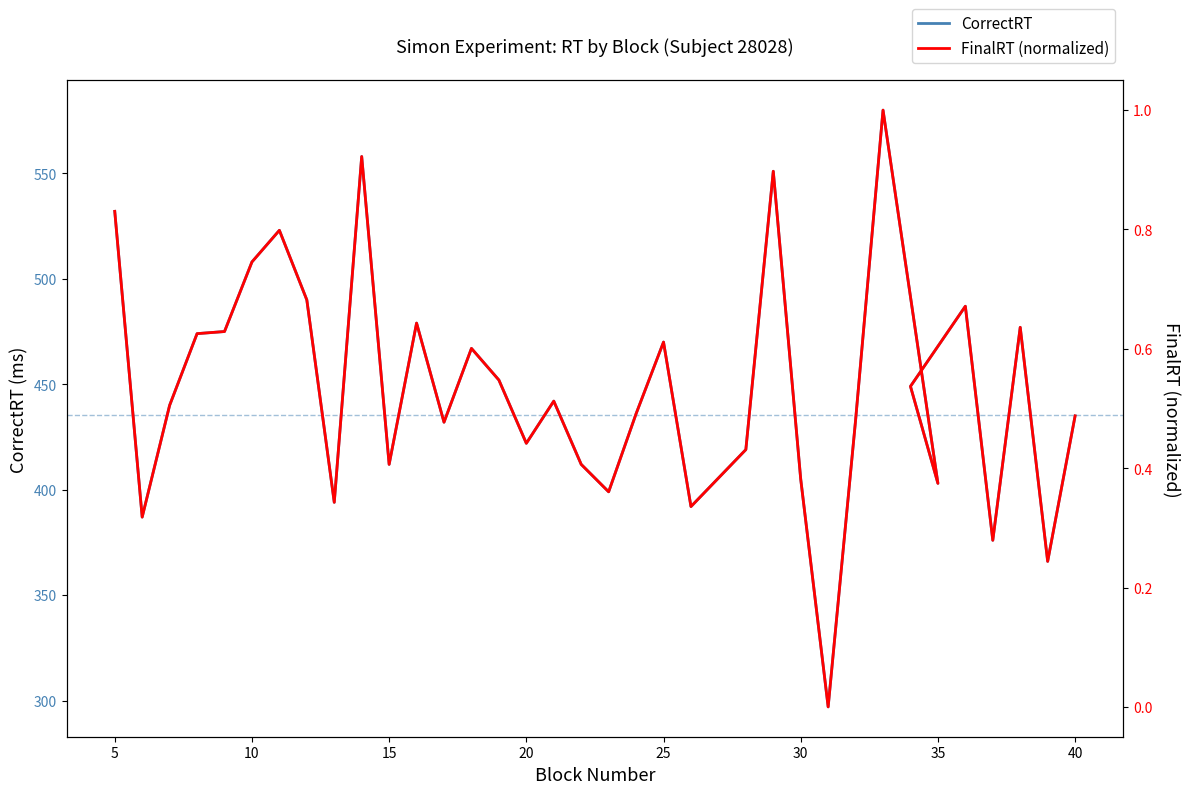

In CorrectRT, how many points are higher than both neighbors (excluding endpoints)?

10